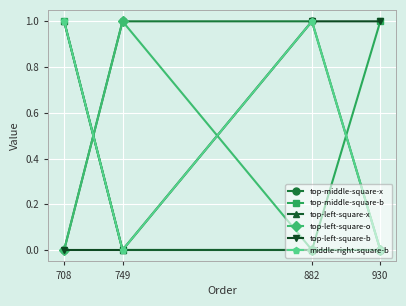

How many interior local valleys does the middle-right-square-b series have?

1